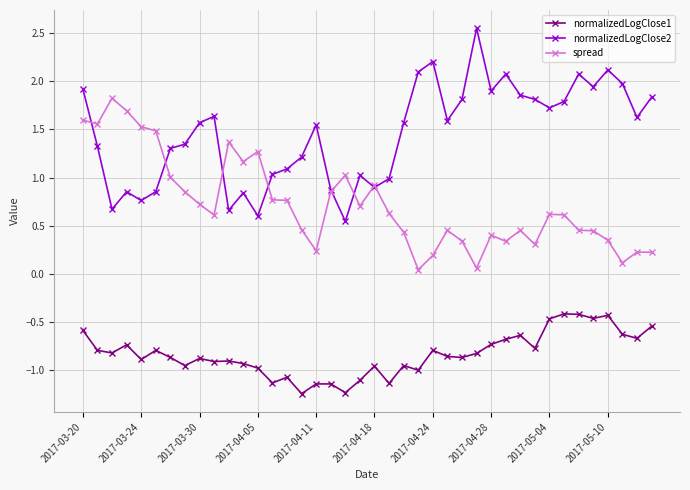

Rank the series by their maximum value, from lowest to highest.

normalizedLogClose1, spread, normalizedLogClose2